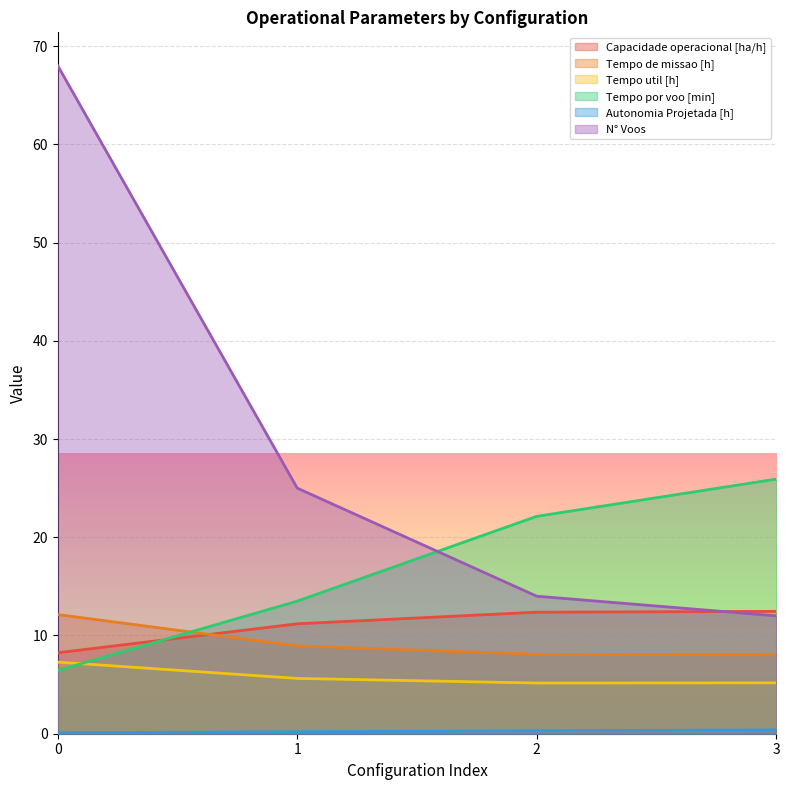

True or false: Autonomia Projetada [h] and Capacidade operacional [ha/h] cross at least once.

False